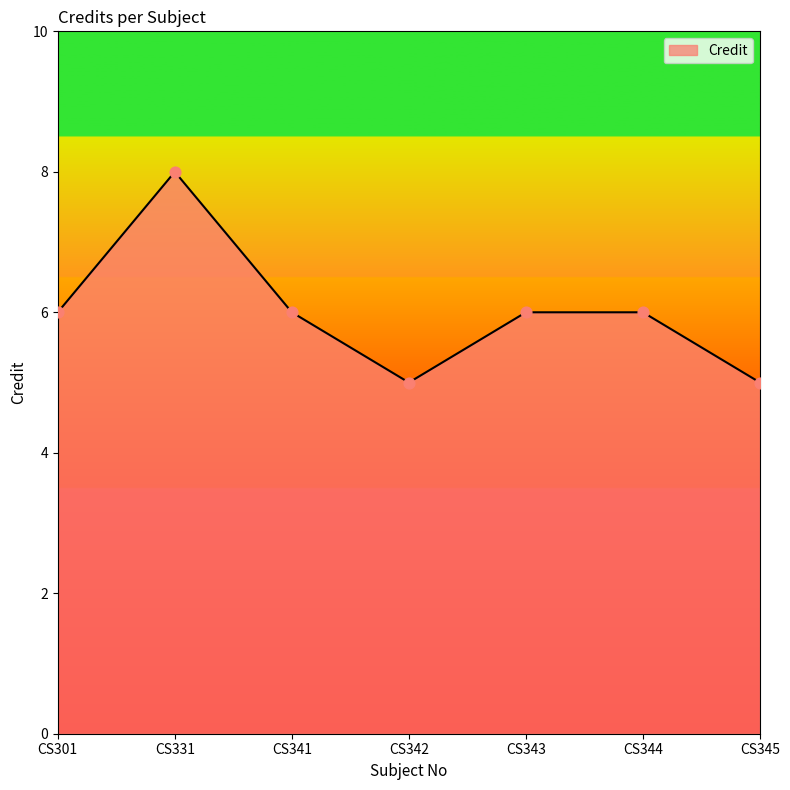

Approximately how many times larger is the value at CS301 compared to CS341?

1.0